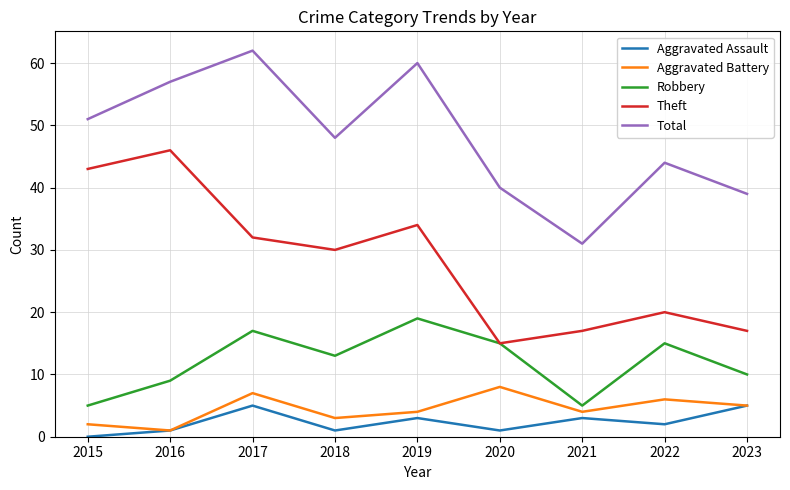

Is it true that Theft equals 22 at 2020?

False